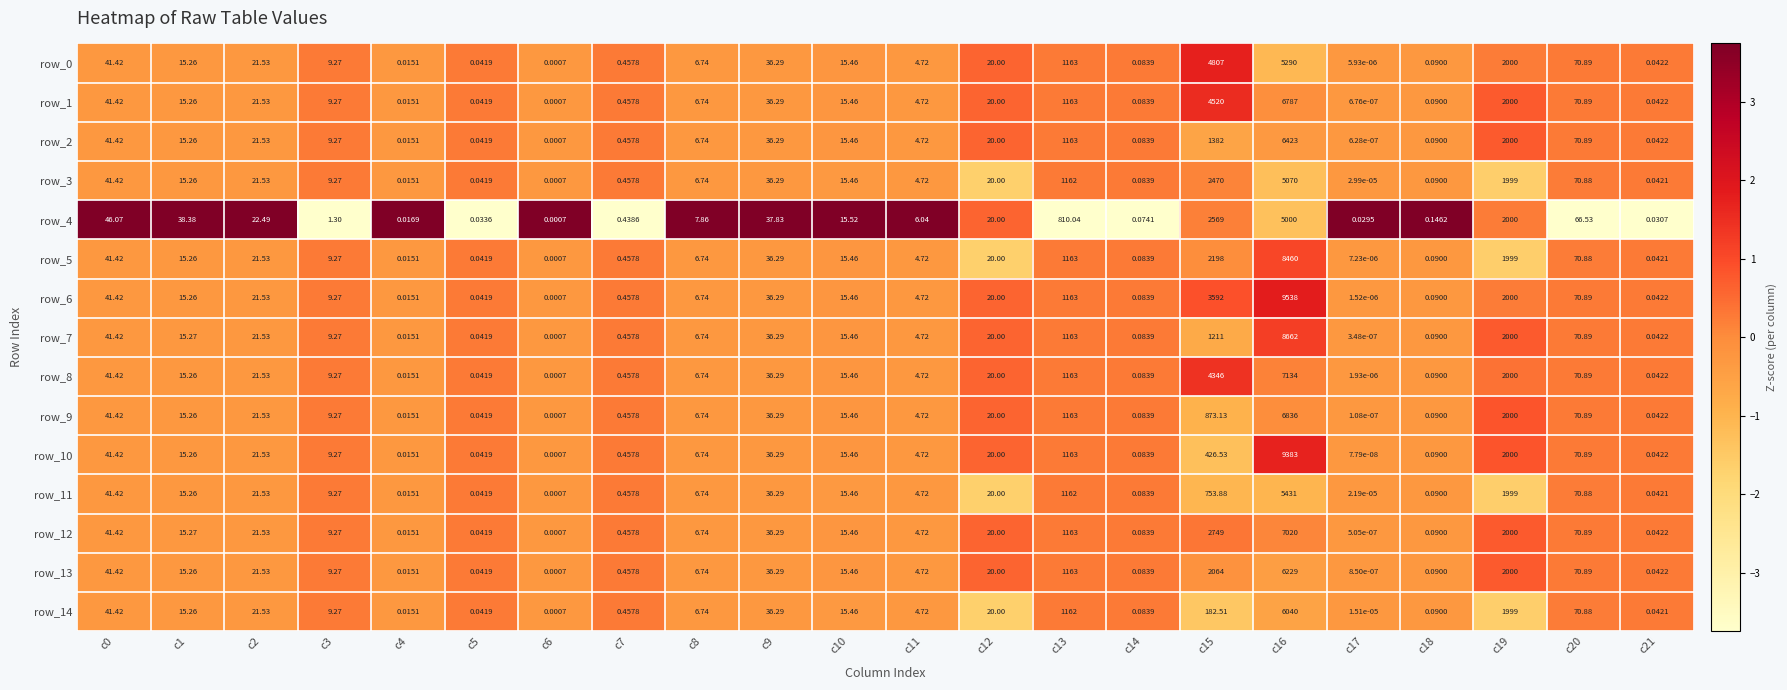

At how many categories does at least one series exceed 0?

22